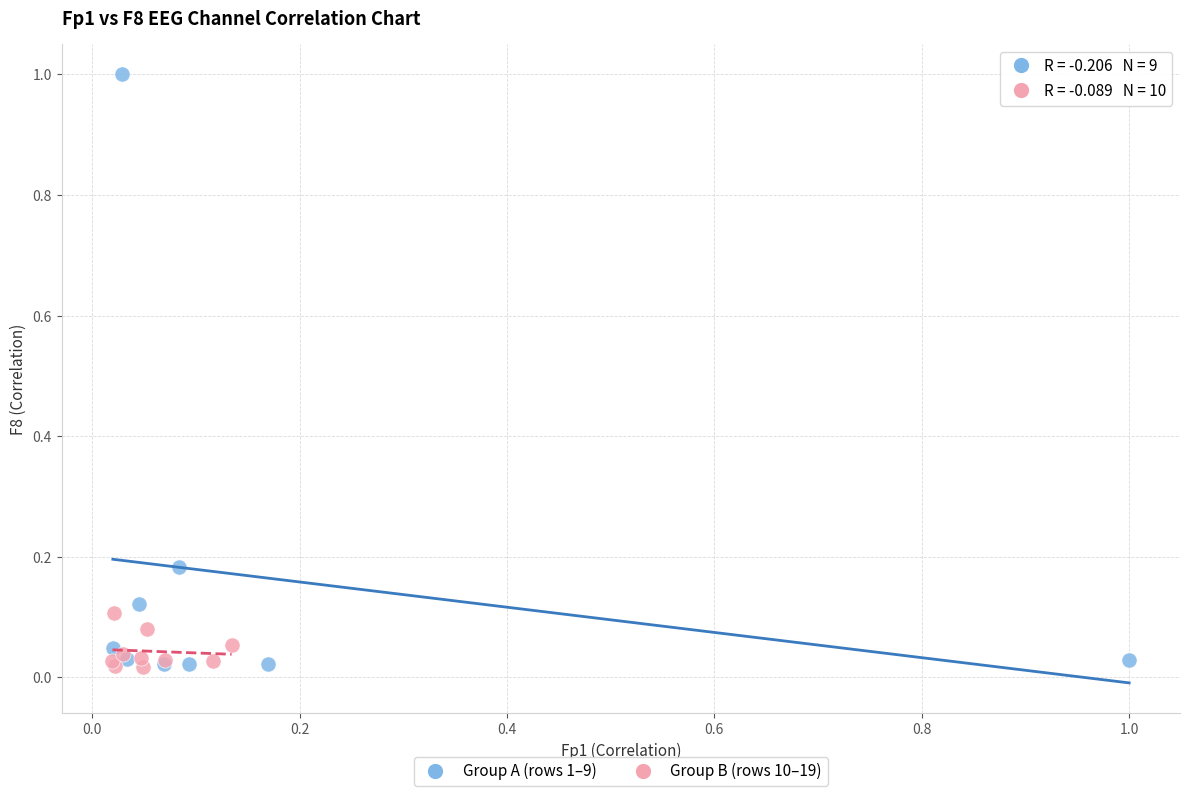

Which series reaches the maximum Y coordinate?

Group A (rows 1–9)